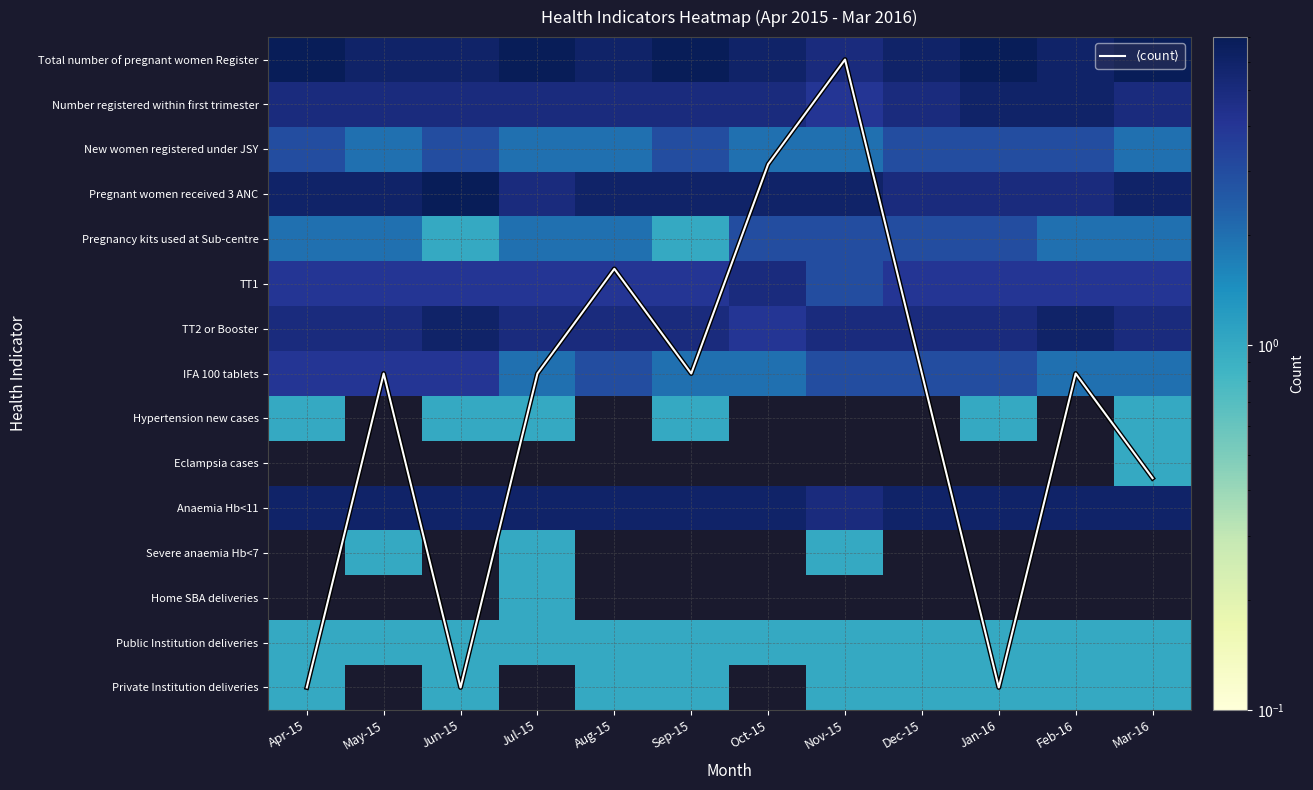

Count the Home SBA deliveries values in the range 0 to 1.

12